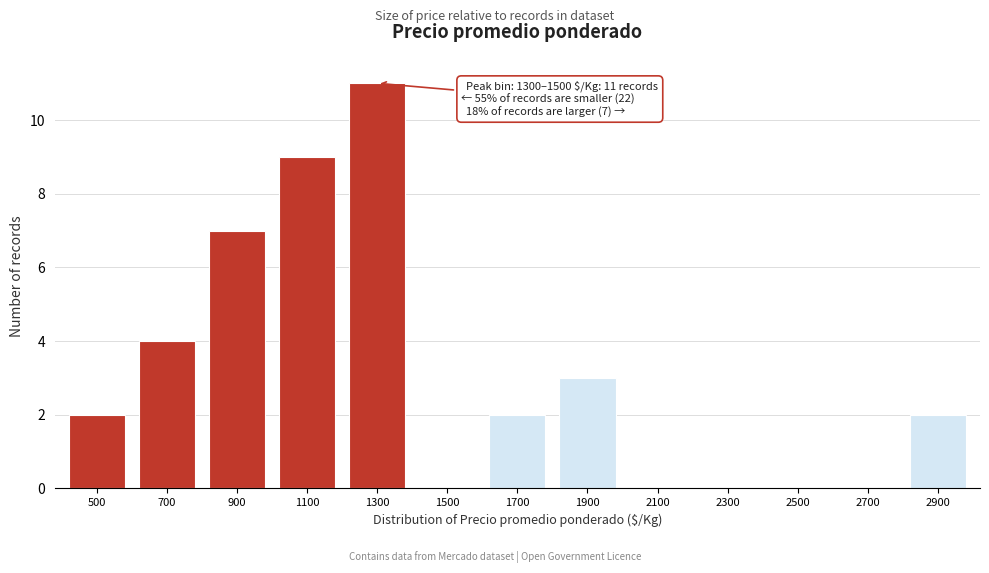

Reading left to right, what are all the values shown in this chart?

500=2	700=4	900=7	1100=9	1300=11	1500=0	1700=2	1900=3	2100=0	2300=0	2500=0	2700=0	2900=2